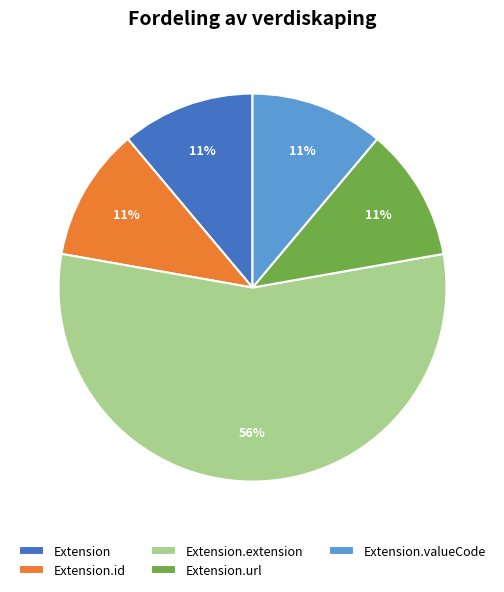

To the nearest percent, what is the combined percentage of Extension and Extension.url?

22%